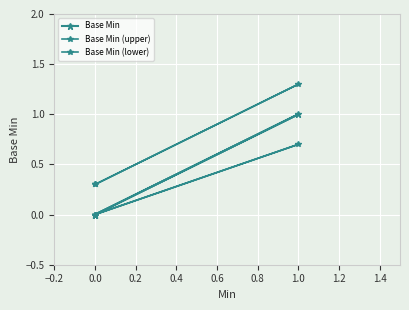

True or false: Base Min and Base Min (upper) cross at least once.

False